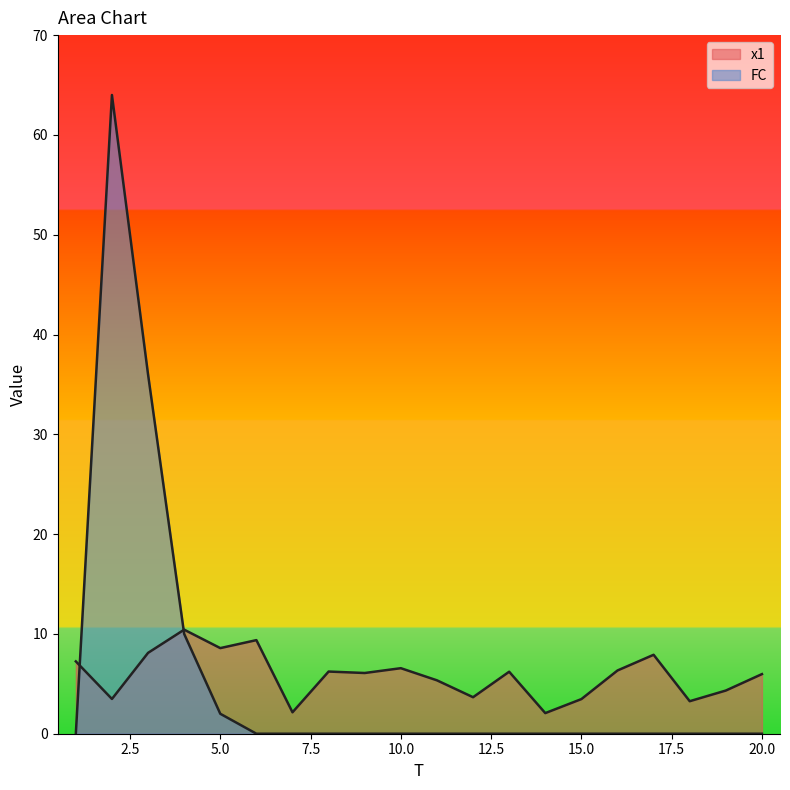

Is the value of x1 at 4 greater than the value of FC at 15?

Yes